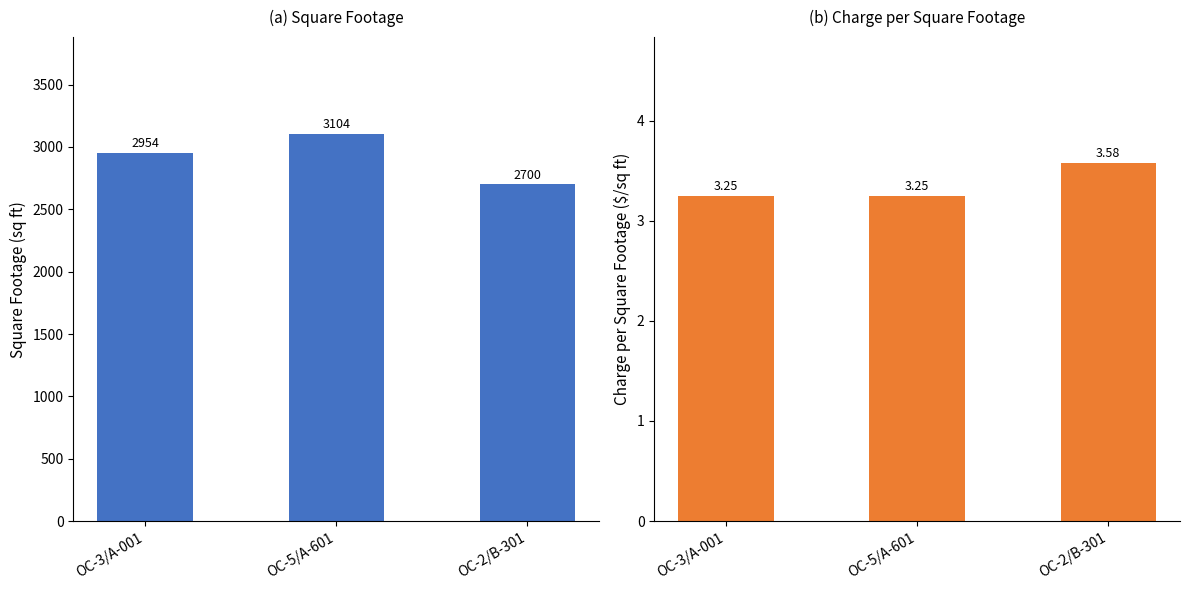

What is the difference between the maximum and minimum values in the ChargePerSquareFootage series?

0.3